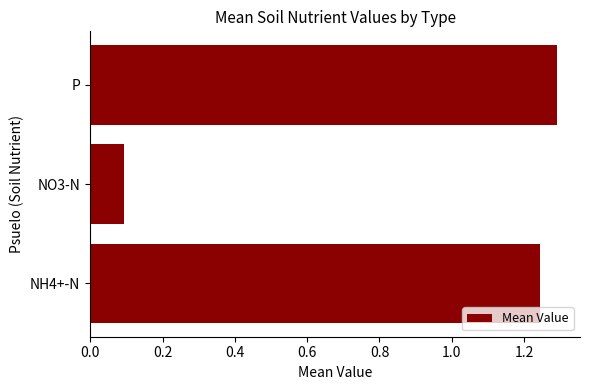

True or false: the data shows 1.9 at NH4+-N.

False